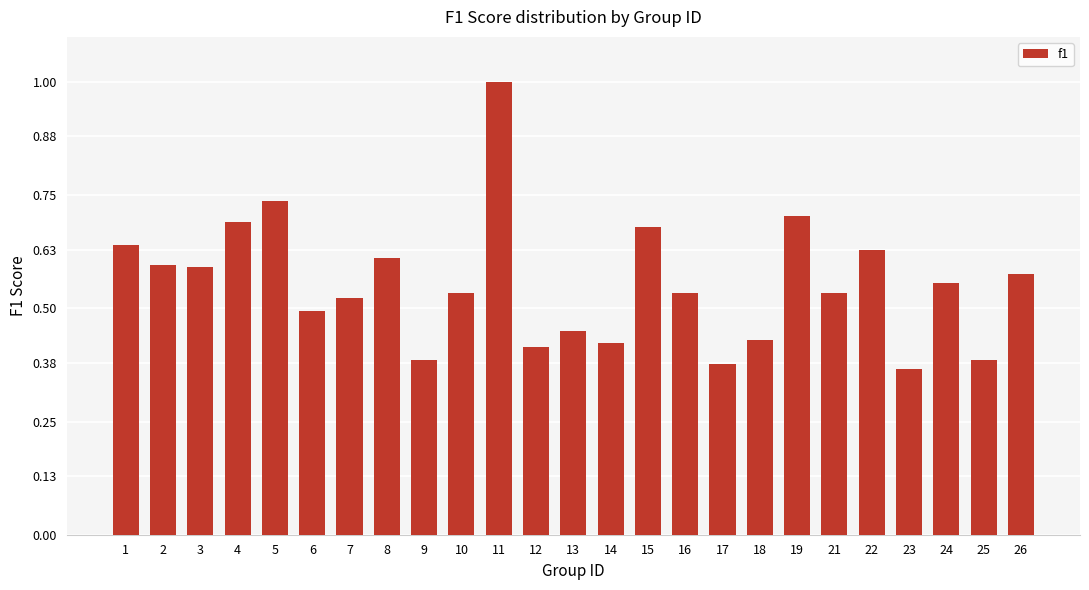

What is the sum of all values?

13.9